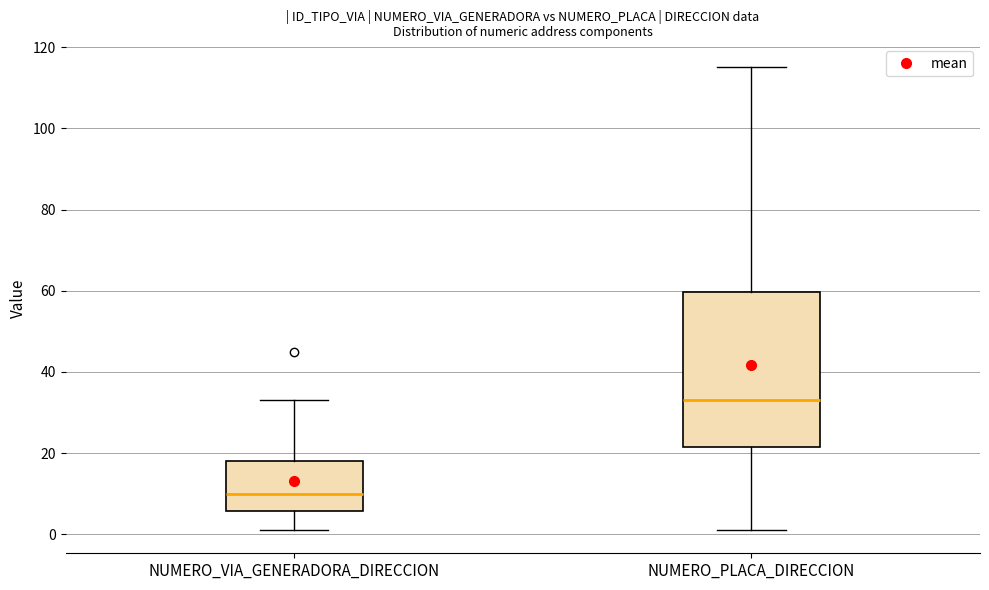

Reading left to right, read every box against the y-axis: the position of its median line, the range the box covers, and the ends of its whiskers. The values are not printed on the chart, so give them approximately, as read against the axis.

NUMERO_VIA_GENERADORA_DIRECCION: median 10, box 6 to 18, whiskers 2 to 34
NUMERO_PLACA_DIRECCION: median 34, box 22 to 60, whiskers 2 to 116